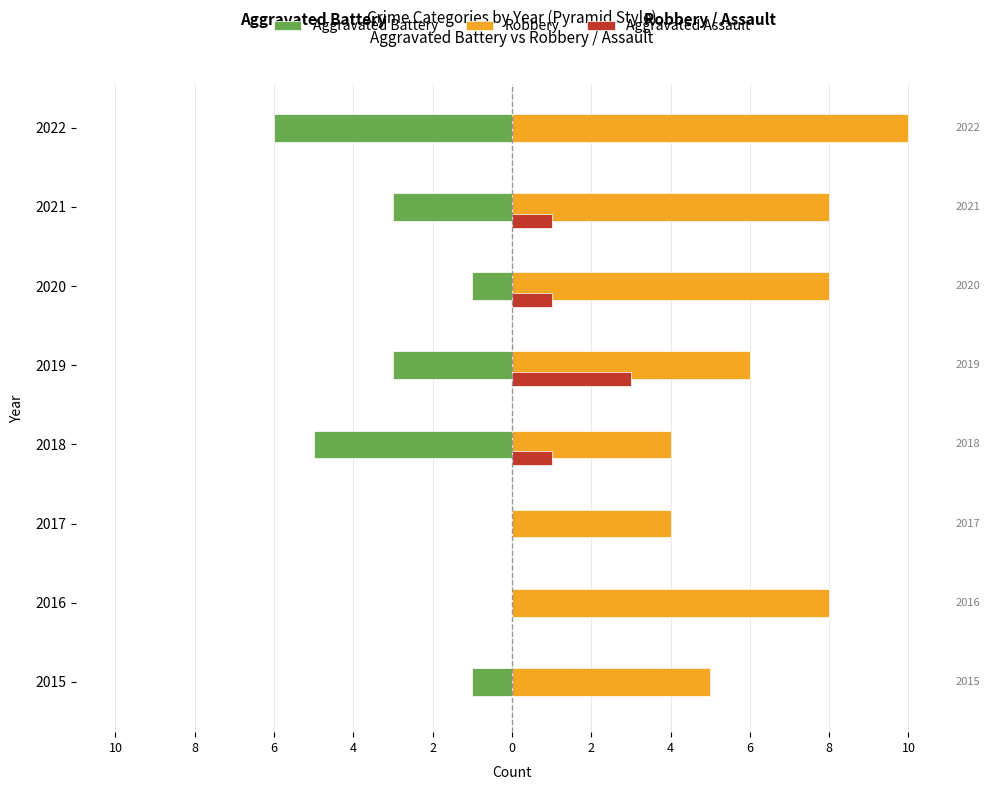

What are all the series names shown in the legend?

Aggravated Battery, Robbery, Aggravated Assault